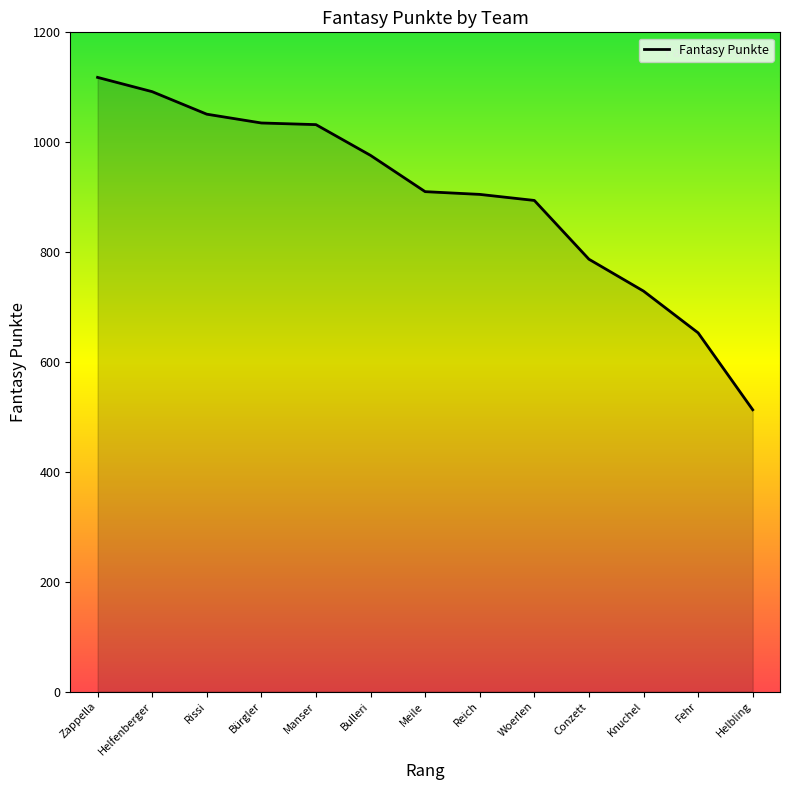

Between Helfenberger and Woerlen, which is larger?

Helfenberger